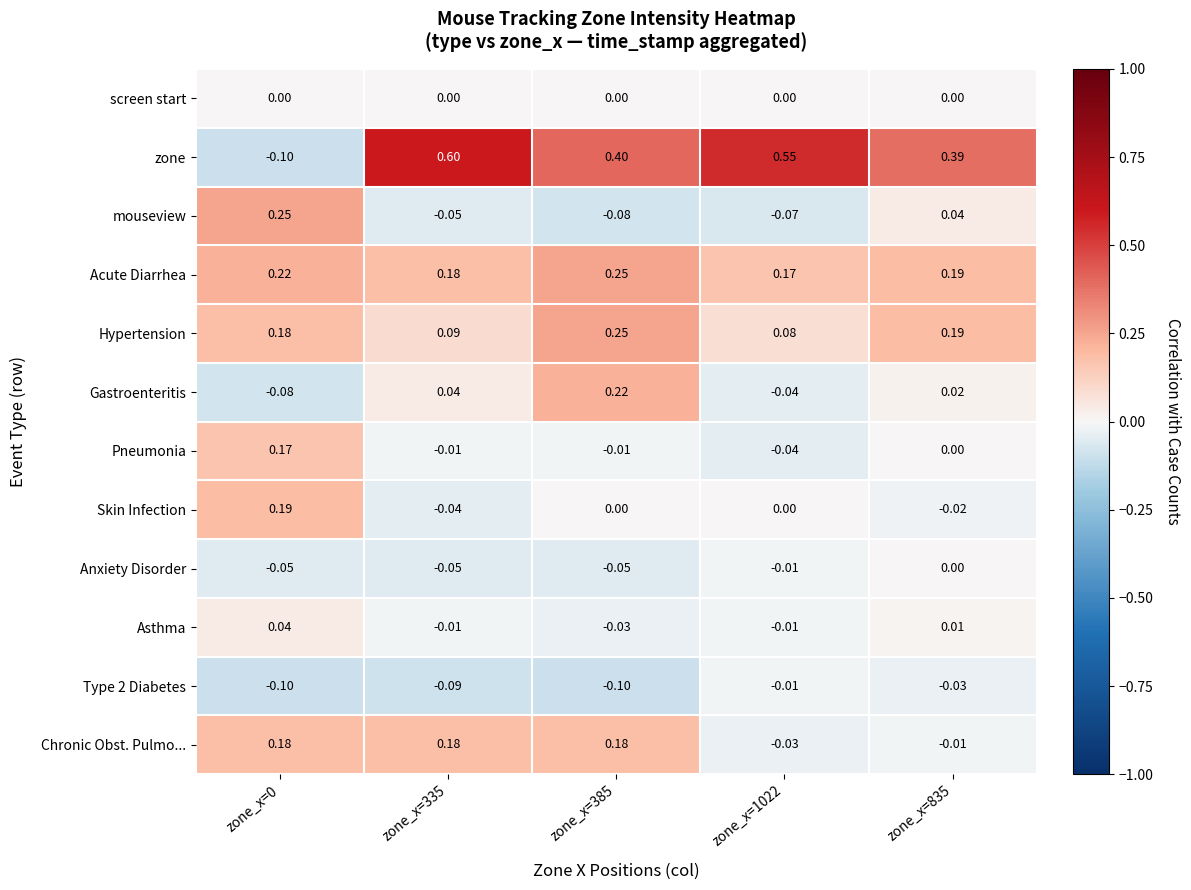

Which series has the largest total across all categories?

zone